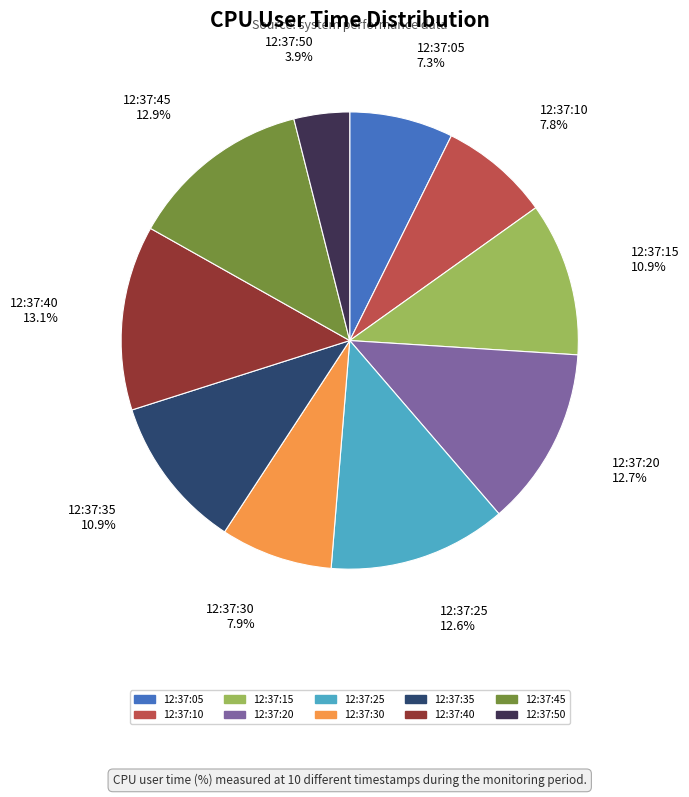

Count the number of slices in the pie.

10